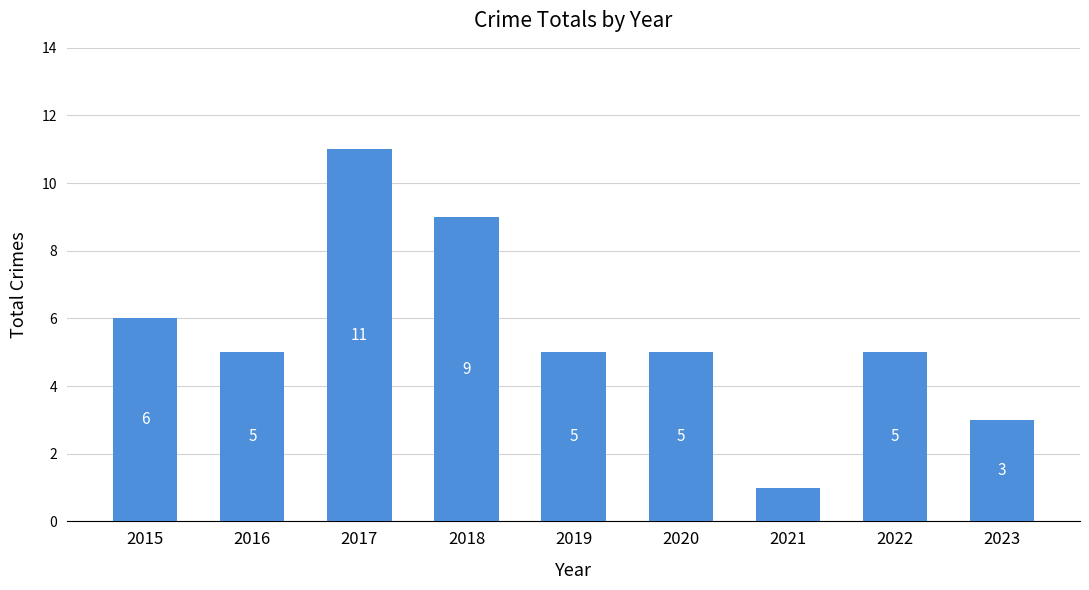

What is the greatest value displayed?

11